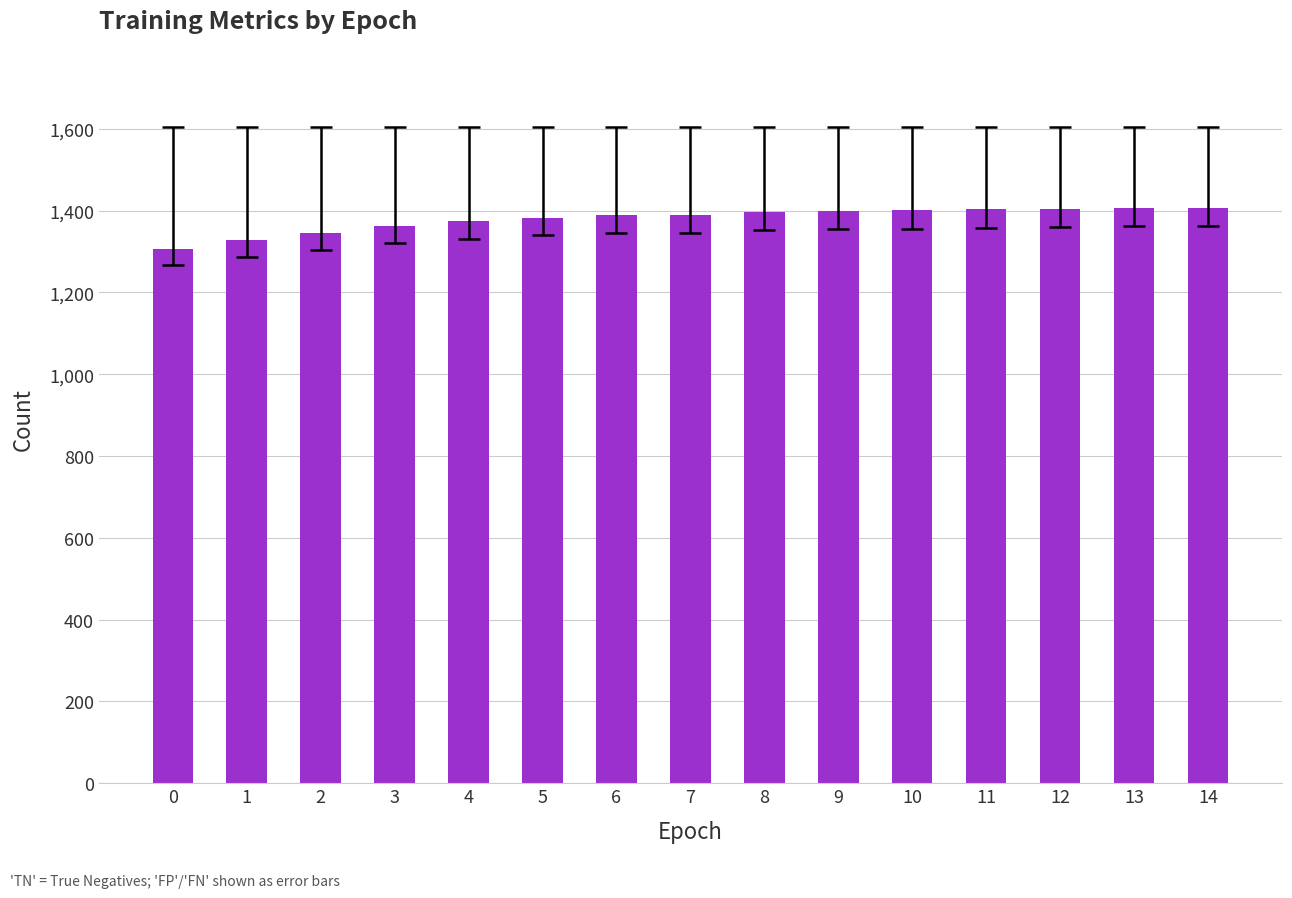

The value at 12 is 1404. True or false?

True